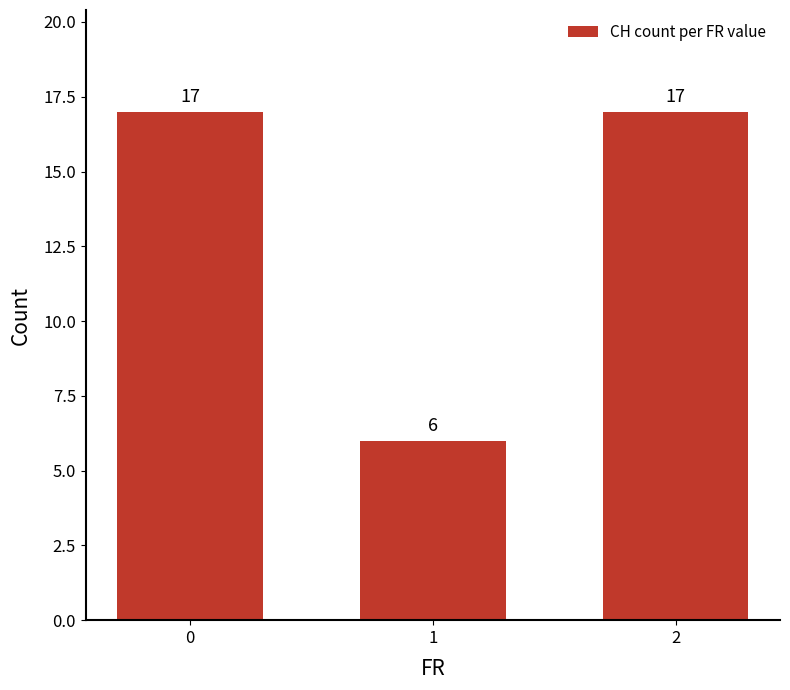

Reading right to left, what are all the values shown in this chart?

2=17	1=6	0=17